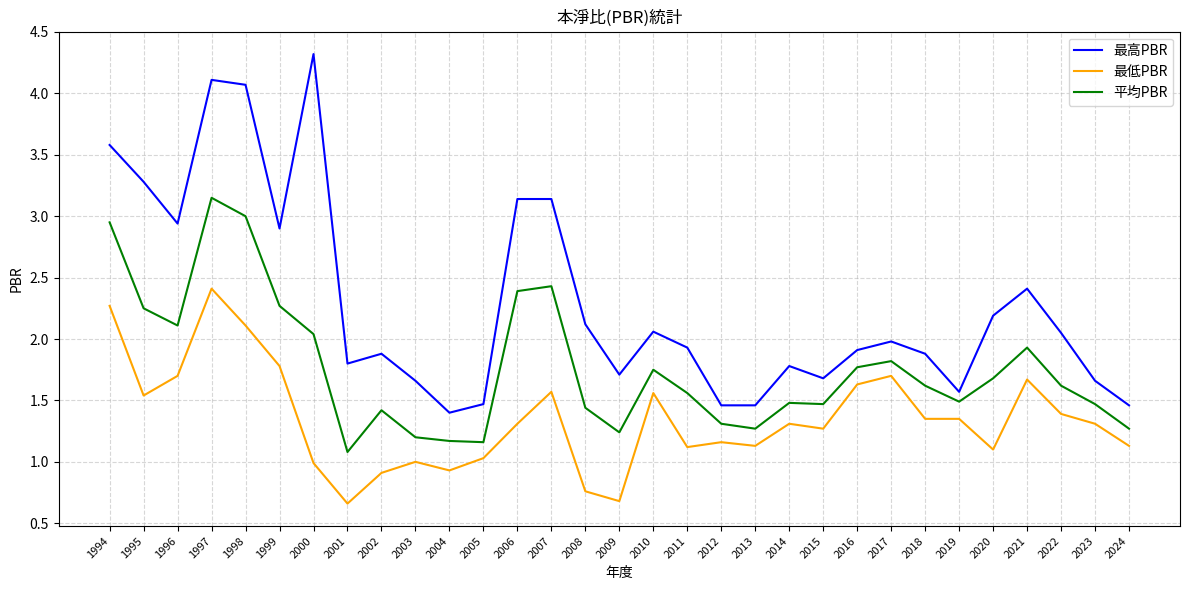

True or false: 最高PBR and 平均PBR cross at least once.

False